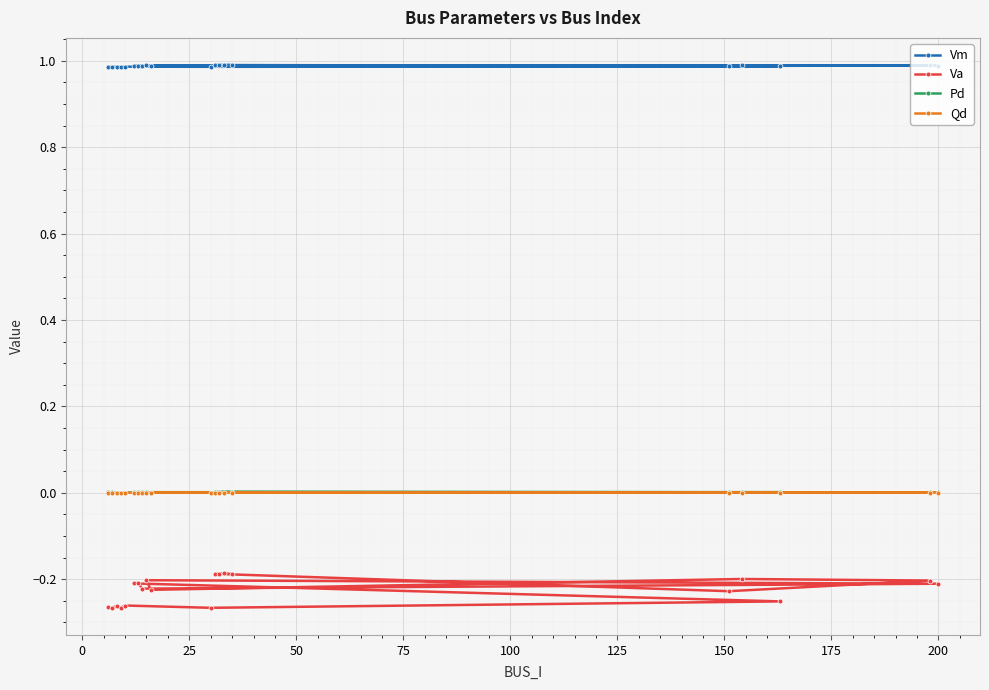

Which series has the largest total across all categories?

Vm